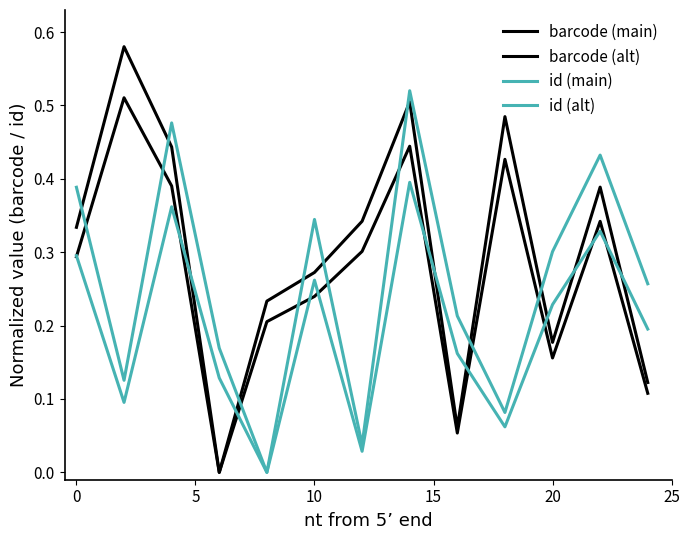

How many lines are shown in the chart?

4